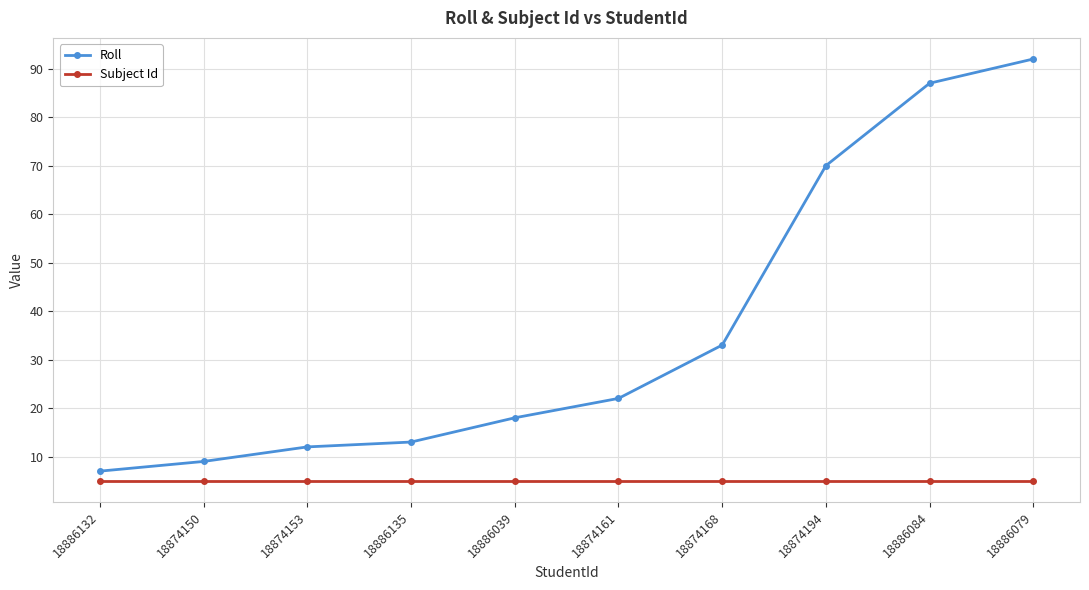

Reading left to right, extract all data points from this chart.

Roll: 18886132=7	18874150=9	18874153=12	18886135=13	18886039=18	18874161=22	18874168=33	18874194=70	18886084=87	18886079=92
Subject Id: 18886132=5	18874150=5	18874153=5	18886135=5	18886039=5	18874161=5	18874168=5	18874194=5	18886084=5	18886079=5